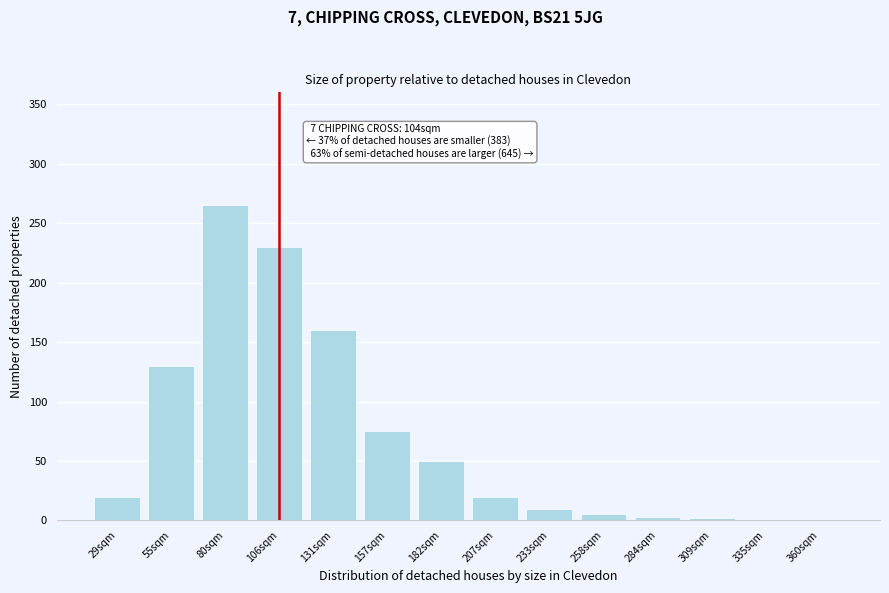

What is the sum of all values?

972